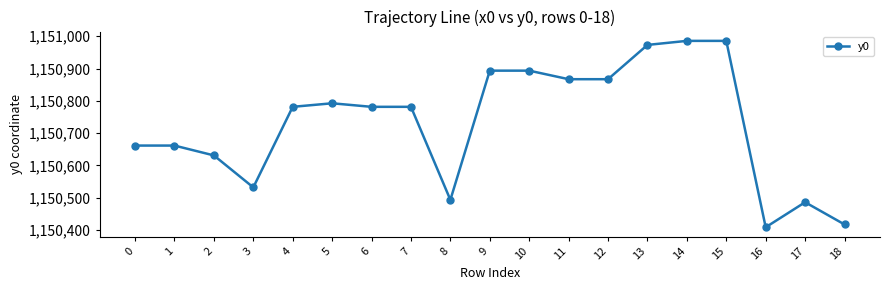

At which category does the data reach its first local valley?

3